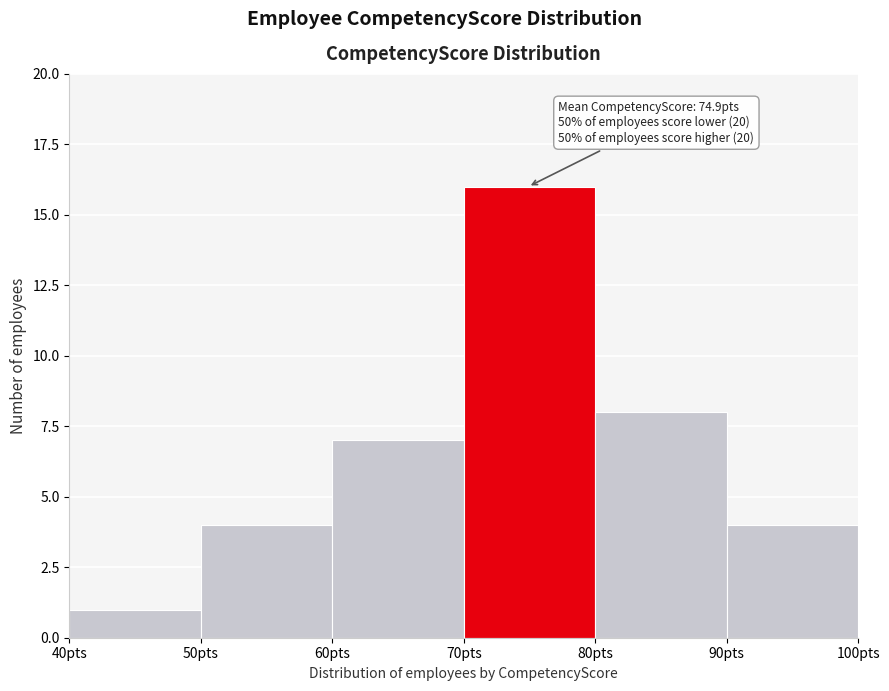

Which range on the x-axis has the tallest bar?

70 to 80